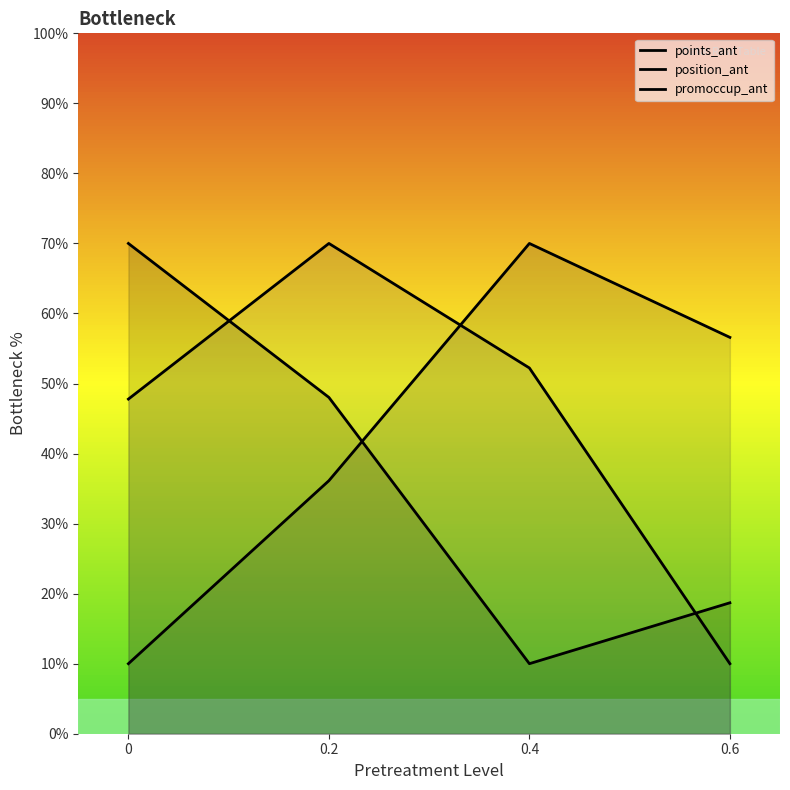

At how many categories does at least one series exceed 41?

4